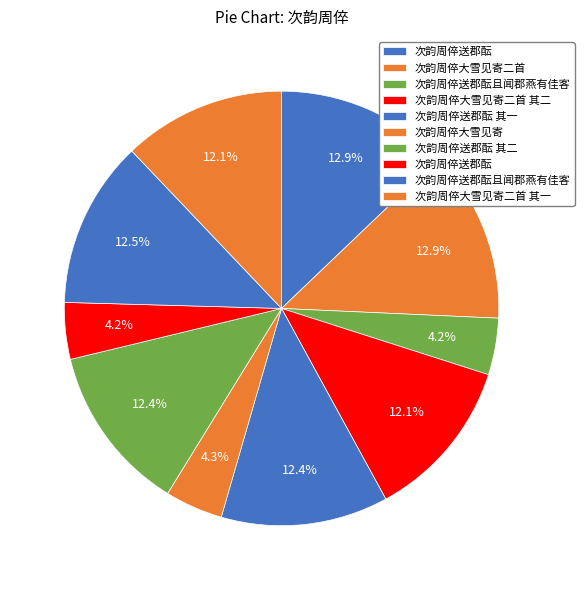

How many slices are in this pie chart?

10